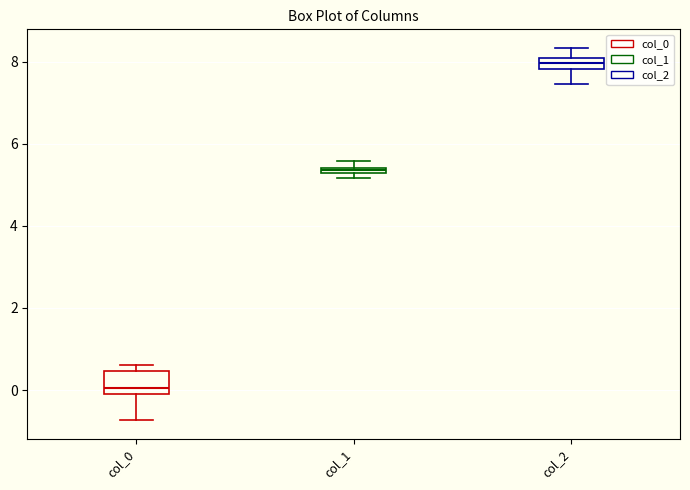

Which box's median line is the lowest?

col_0